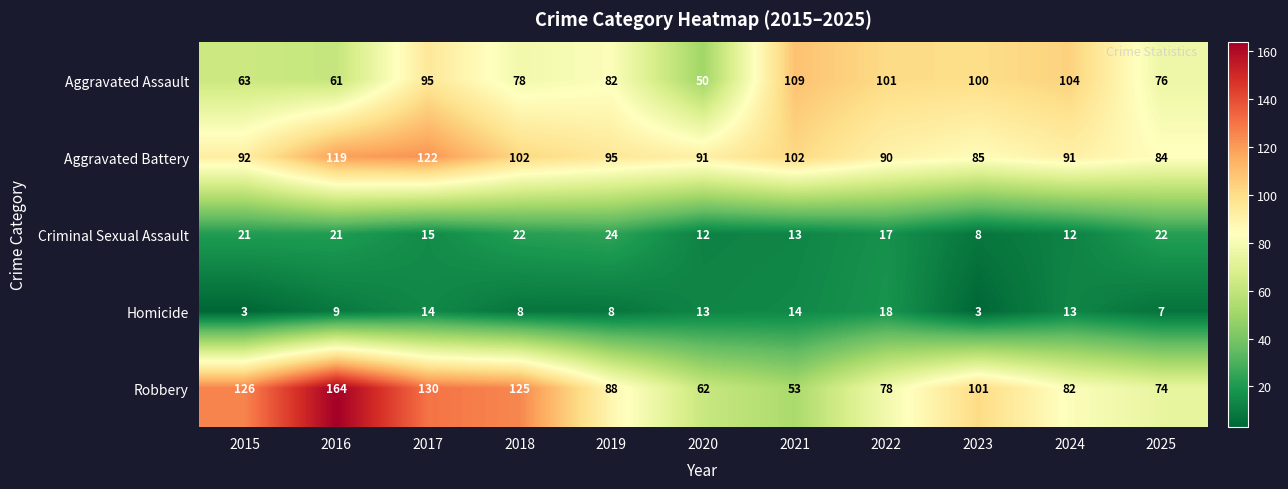

Which category has the lowest value in the Robbery series?

2021